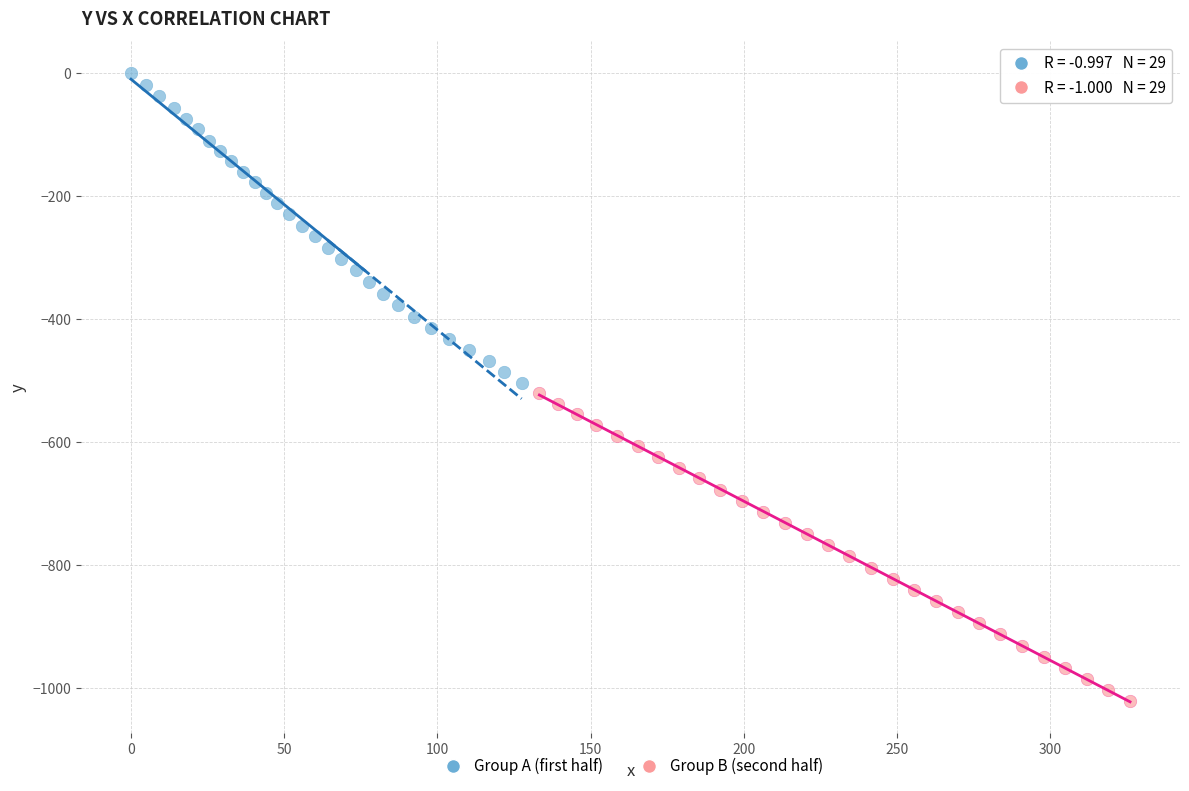

Which series contains the lowest Y value?

Group B (second half)